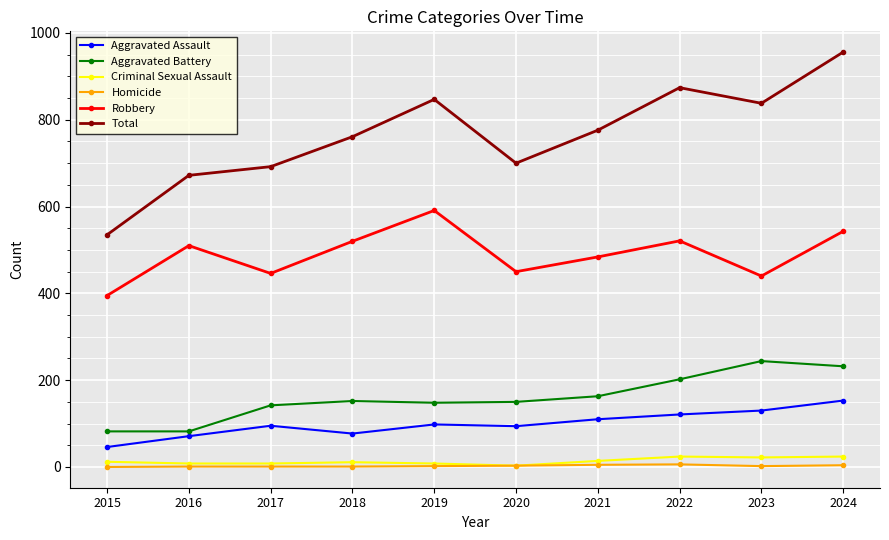

True or false: Robbery and Homicide cross at least once.

False